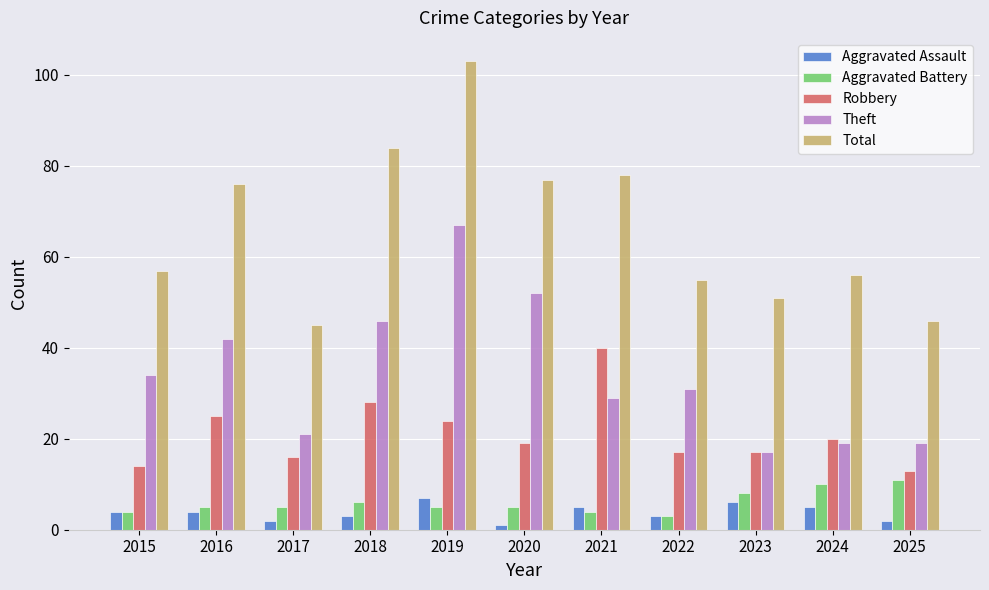

What is the approximate value of Total at 2022?

55